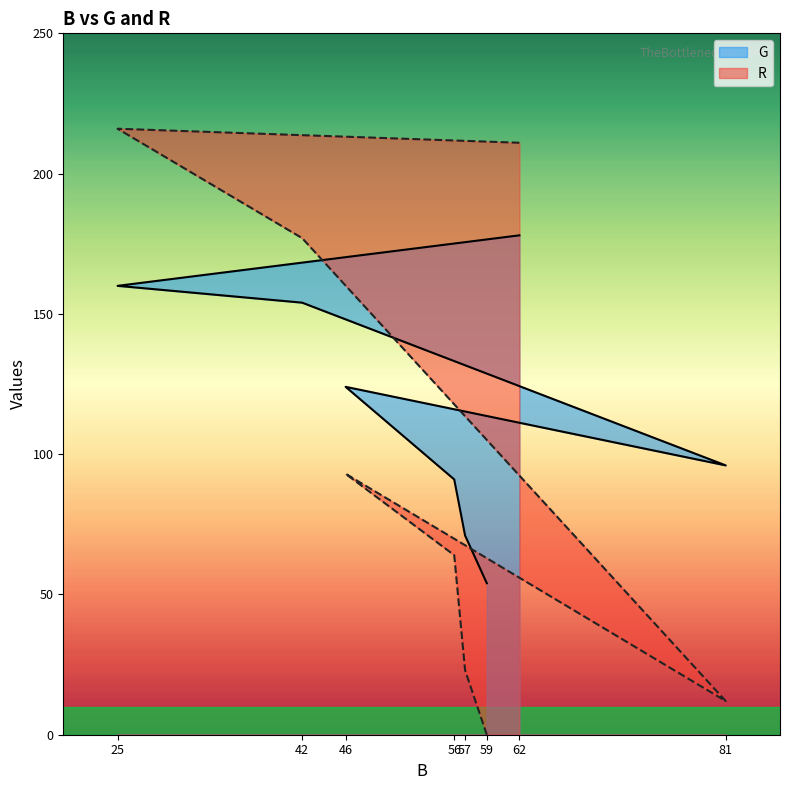

At which category does G reach its first local valley?

81